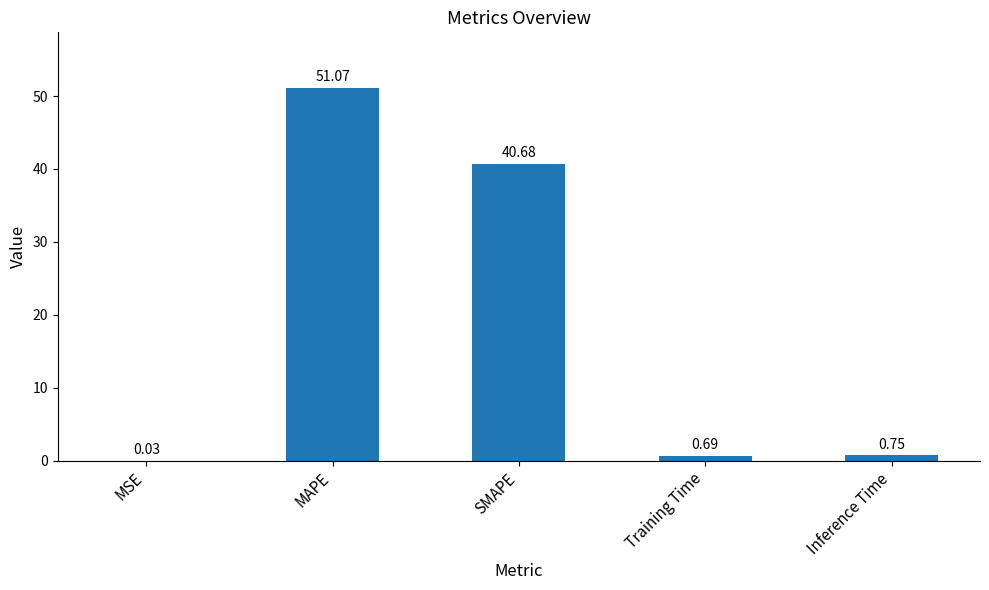

At which label is the value closest to 25?

SMAPE